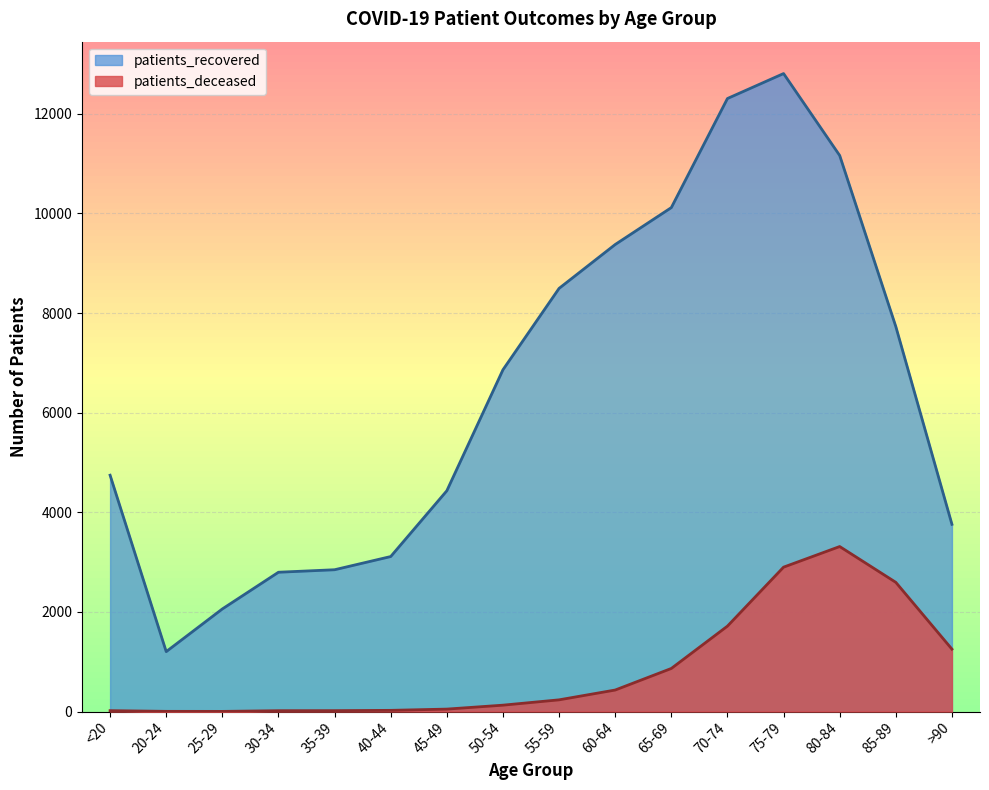

Which series has the largest range (max minus min)?

patients_recovered